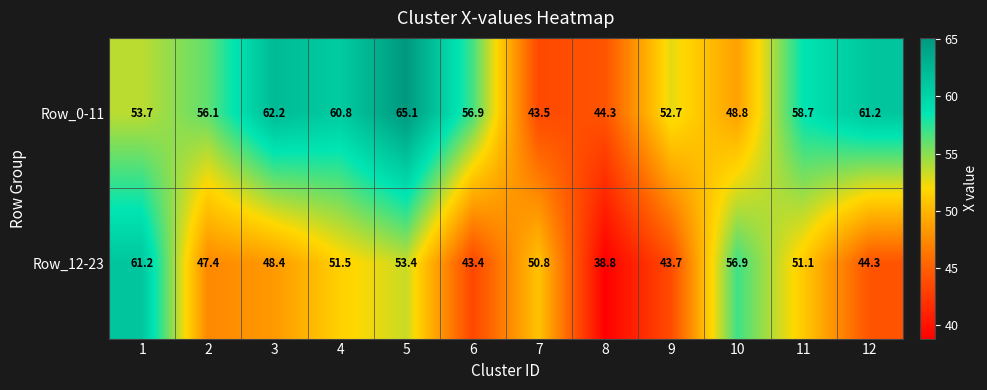

List the series in order of their overall mean, lowest first.

Row_12-23, Row_0-11